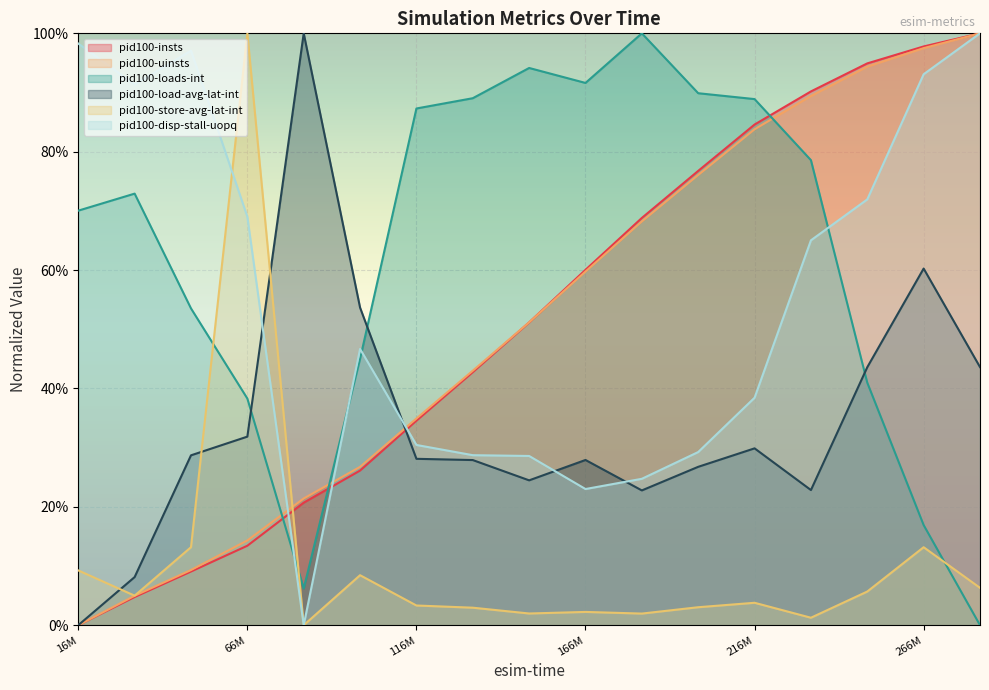

True or false: pid100-uinsts and pid100-disp-stall-uopq intersect in this chart.

True